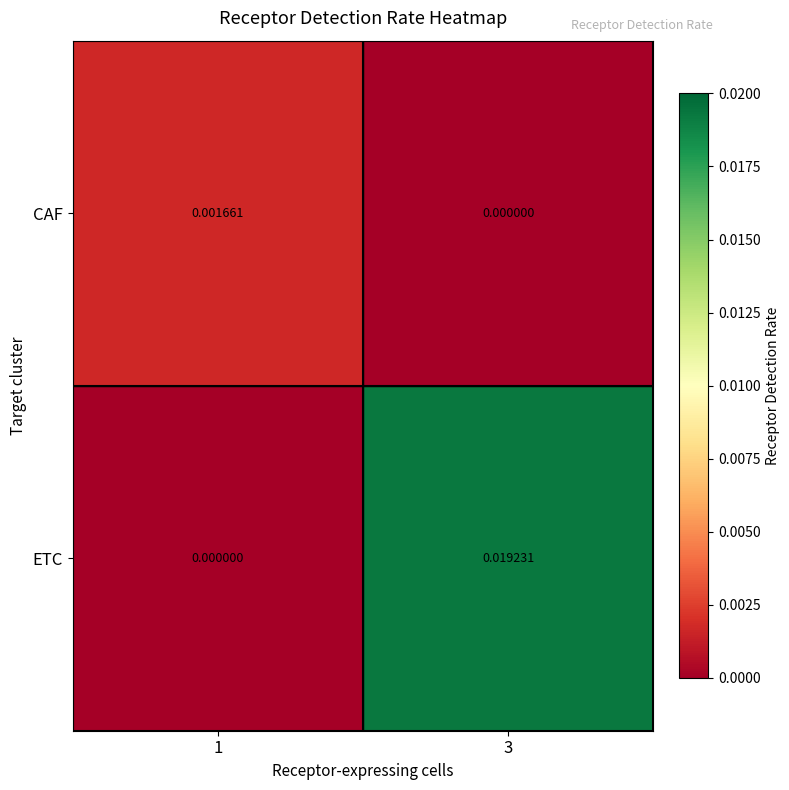

At which category is the sum across all series the highest?

3